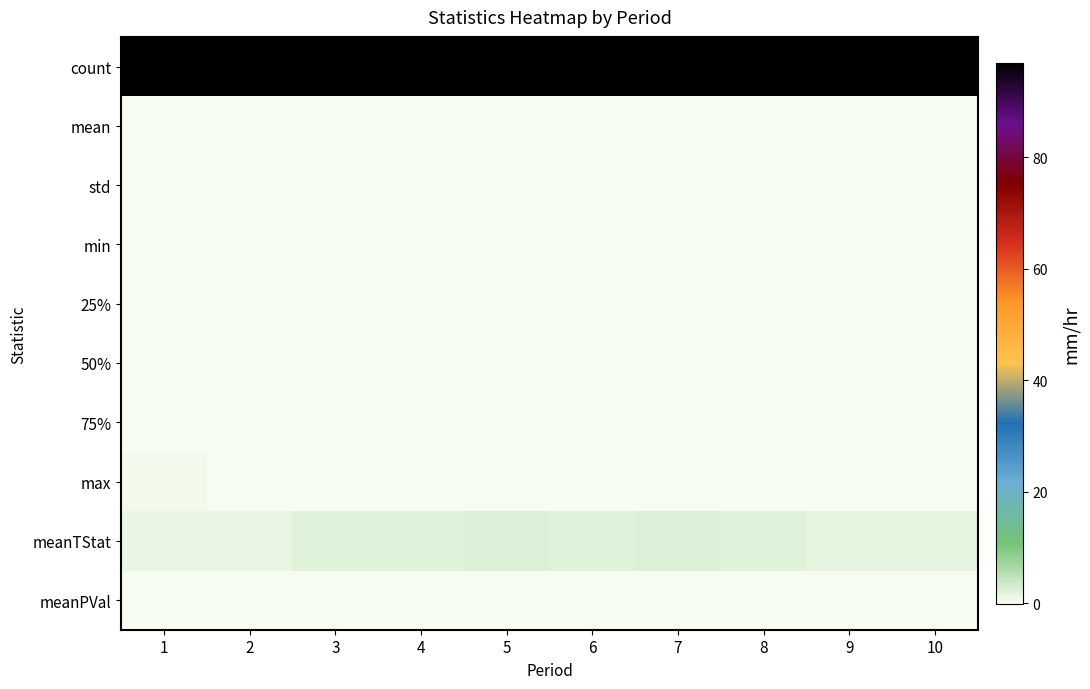

How many categories are shown in the chart?

10